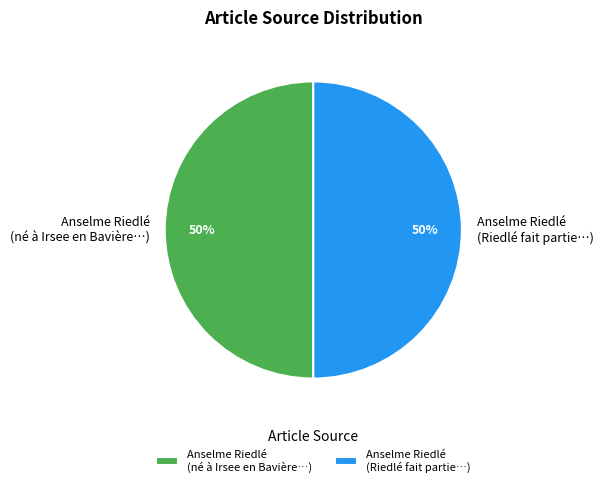

Is it true that Anselme Riedlé (Riedlé fait partie…) is 57% of the pie?

False